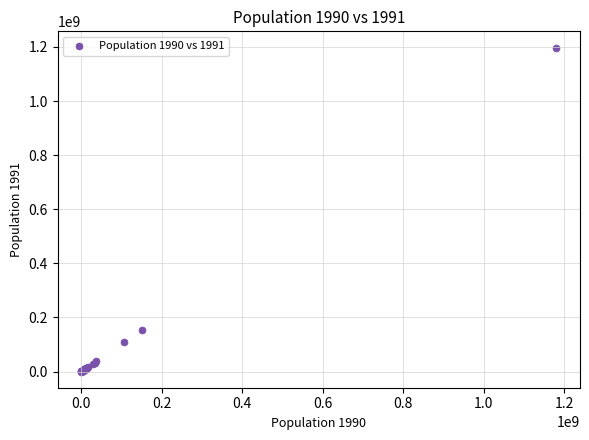

What Y value in the scatter plot is closest to 598869030?

153336445